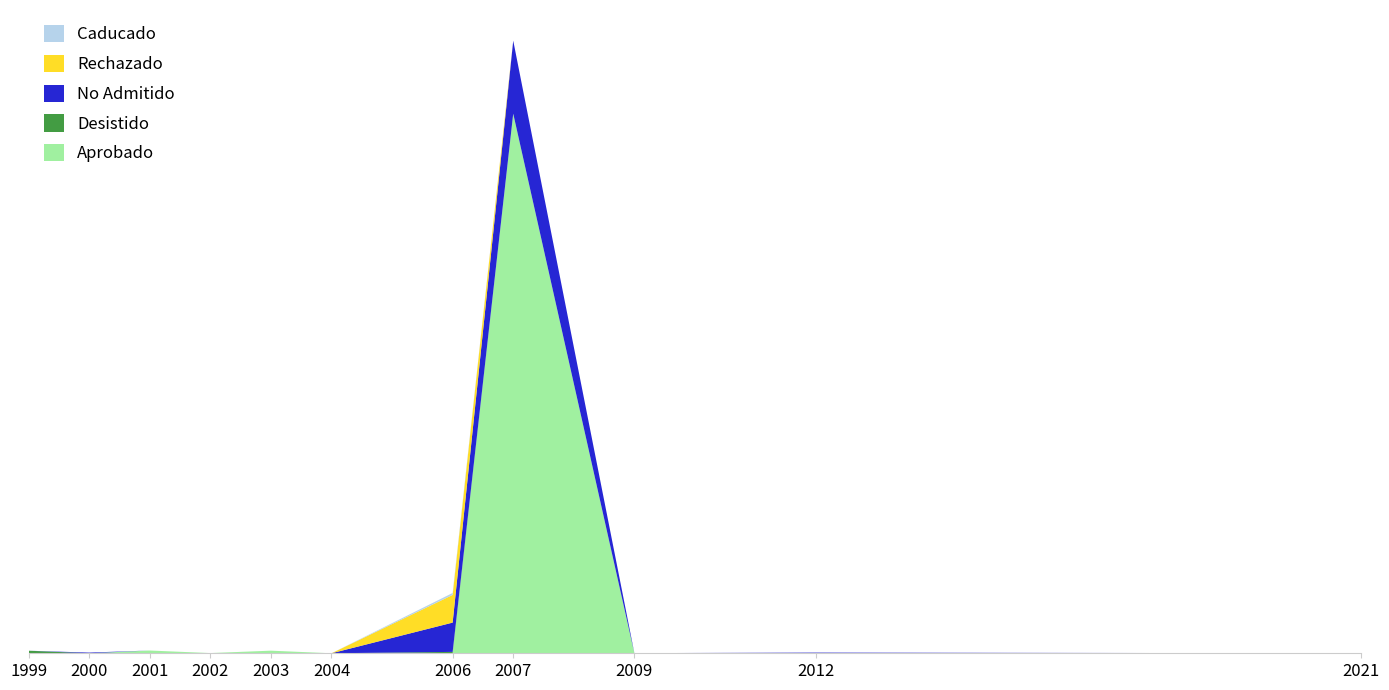

Reading left to right, extract all data points from this chart.

Aprobado: 1999=0	2000=0	2001=400	2002=30	2003=378	2004=0	2006=0	2007=78000	2009=0	2012=0	2021=0
Desistido: 1999=370	2000=0	2001=0	2002=0	2003=0	2004=0	2006=200	2007=0	2009=0	2012=0	2021=0
No Admitido: 1999=0	2000=100	2001=0	2002=0	2003=0	2004=0	2006=4234	2007=10556	2009=22	2012=100	2021=2
Rechazado: 1999=0	2000=0	2001=0	2002=0	2003=0	2004=0	2006=4000	2007=0	2009=0	2012=0	2021=0
Caducado: 1999=0	2000=0	2001=0	2002=0	2003=0	2004=0	2006=285	2007=0	2009=0	2012=0	2021=0